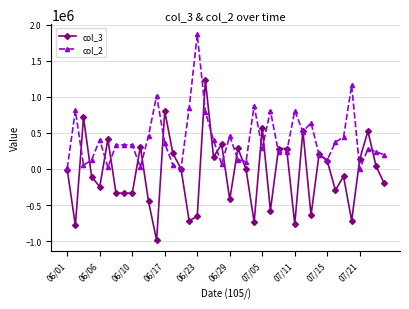

Which series ends up on top after the final intersection of col_2 and col_3?

col_2